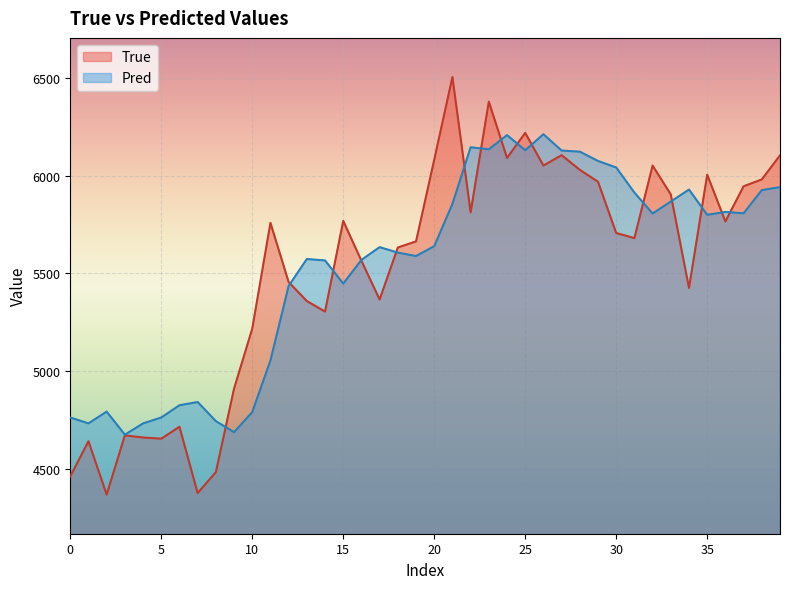

What is the lowest value of the True series?

4369.0